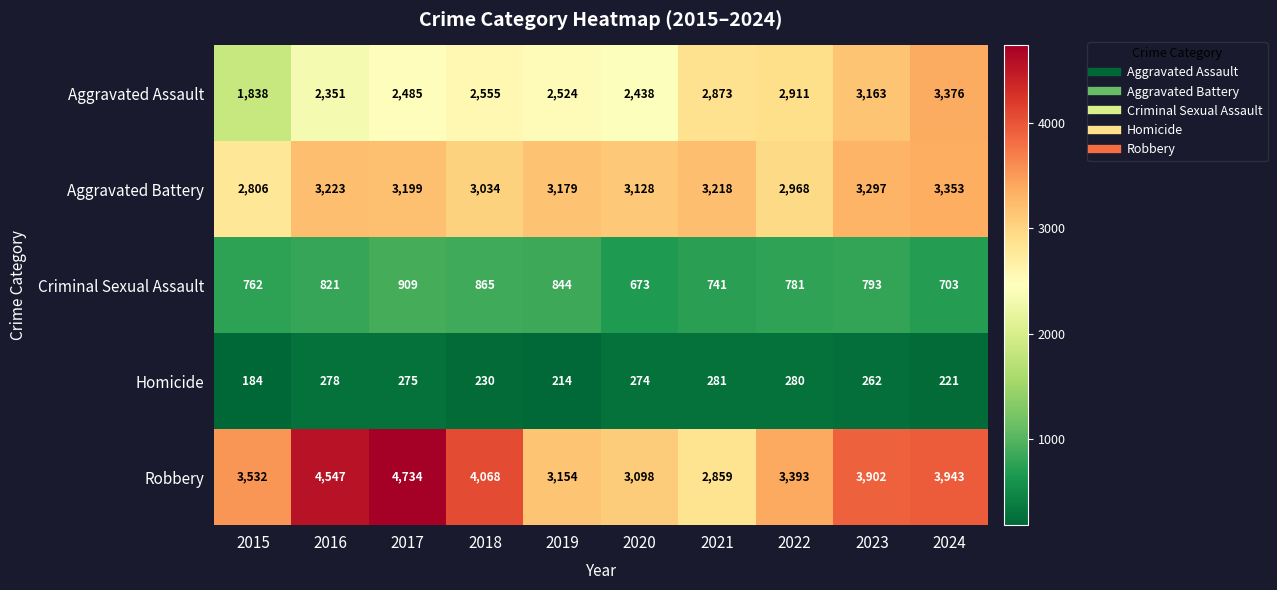

List the labels in order of Criminal Sexual Assault value, smallest first.

2020, 2024, 2021, 2015, 2022, 2023, 2016, 2019, 2018, 2017